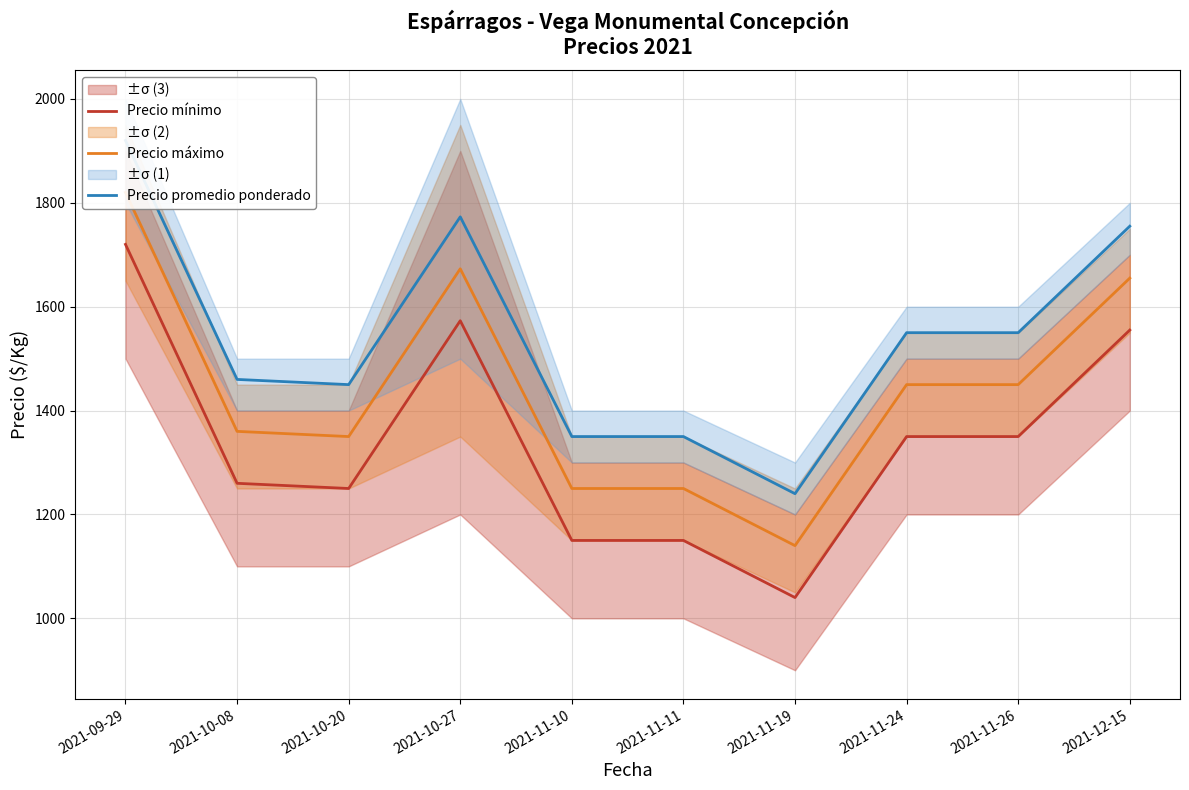

True or false: Precio máximo has a value of 395 at 2021-10-20.

False